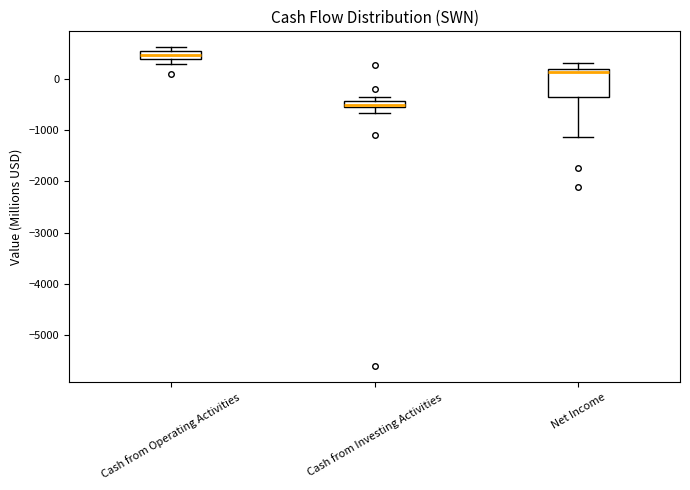

Where is the lower edge of the box for Cash from Investing Activities on the y-axis? The values are not printed on the chart, so give them approximately, as read against the axis.

-600